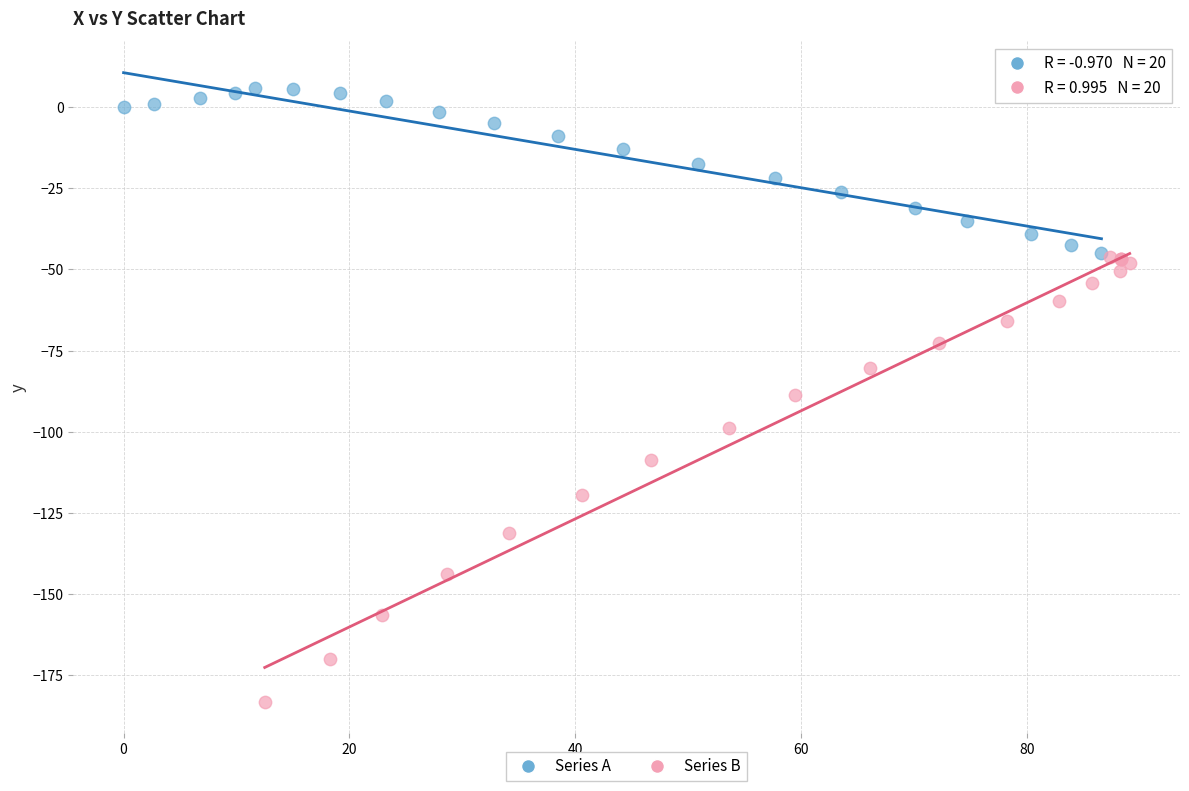

Which series reaches the maximum Y coordinate?

Series A